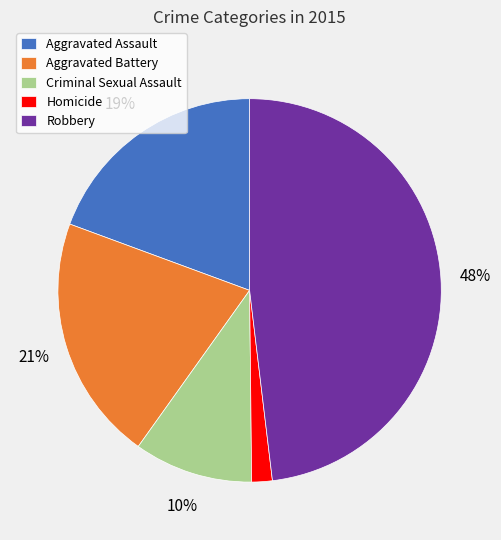

Approximately how many times larger is the value at Aggravated Assault compared to Aggravated Battery?

0.9